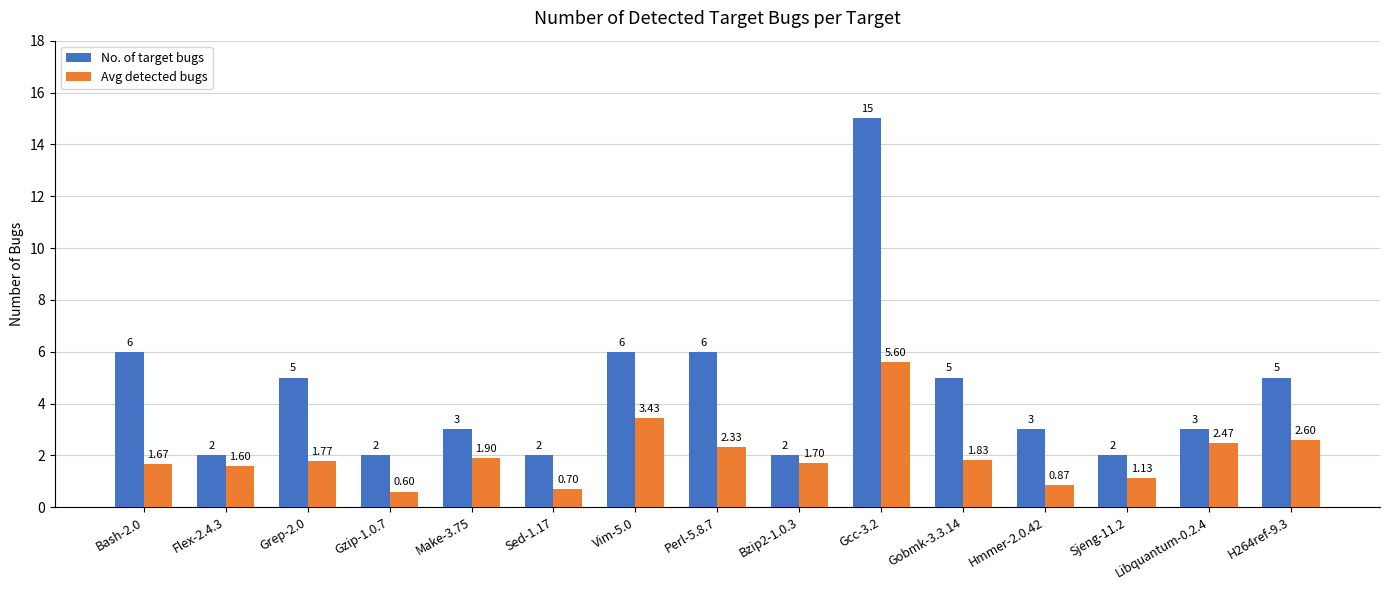

Between Bzip2-1.0.3 and Gcc-3.2, which series saw the biggest shift?

No. of target bugs